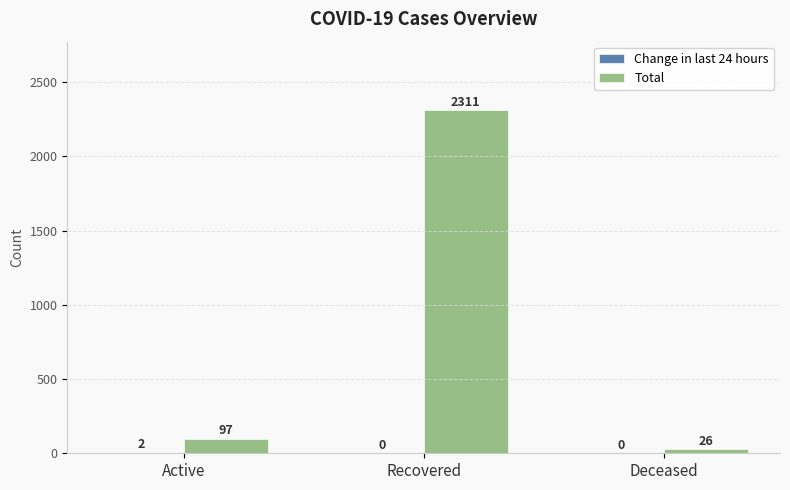

What is the sum of the Total values at Deceased and Recovered?

2337